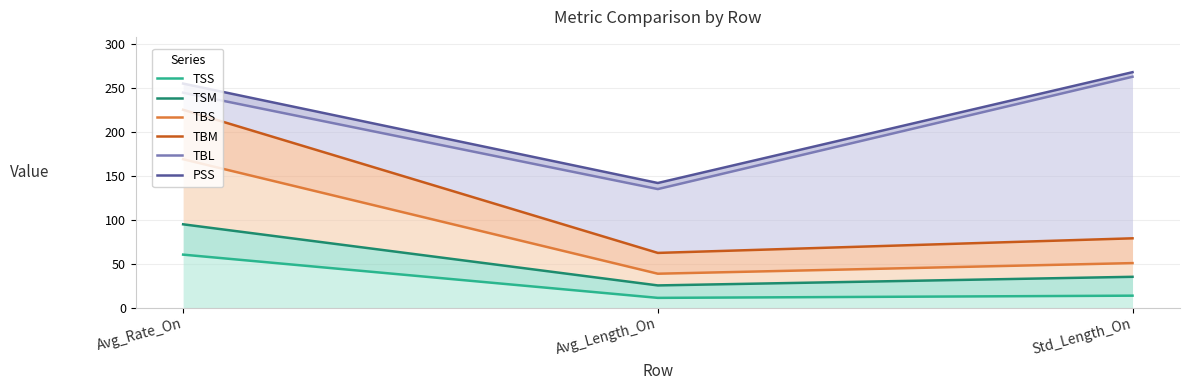

What is the difference between the TBL values at Std_Length_On and Avg_Rate_On?

18.2